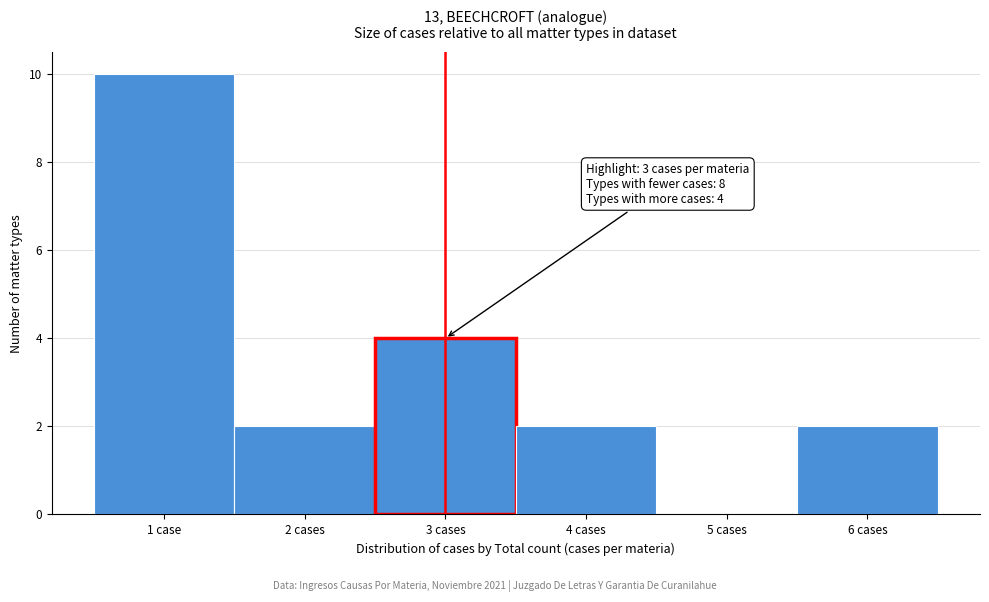

Reading left to right, transcribe all the data shown in this chart.

1 case=10	2 cases=2	3 cases=4	4 cases=2	5 cases=0	6 cases=2